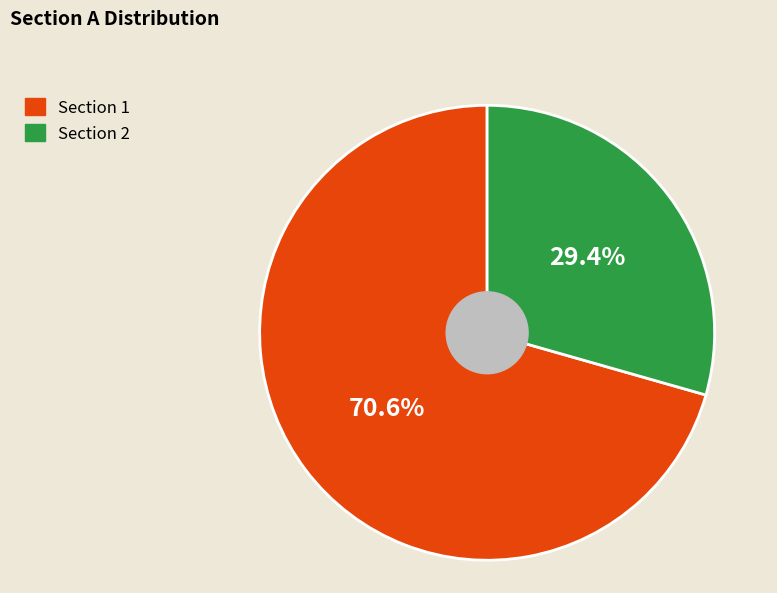

Does any single category account for the majority?

Yes